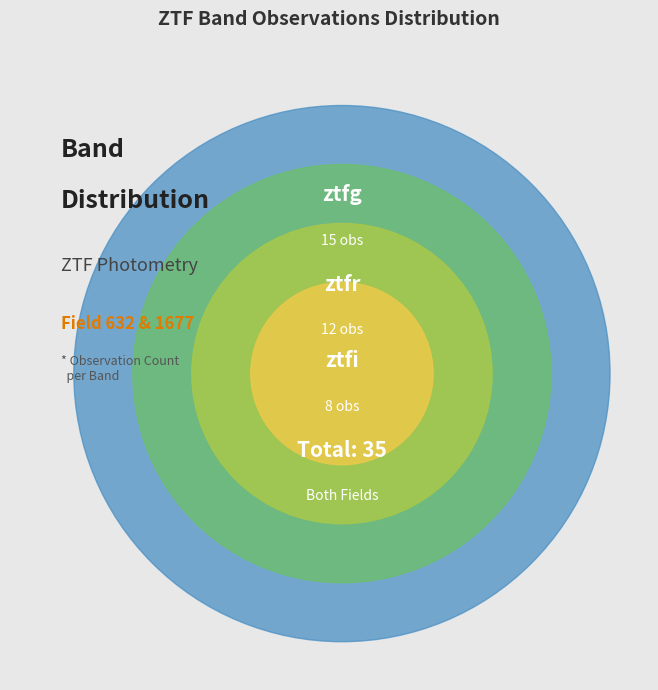

To the nearest percent, what is the average slice percentage?

33%